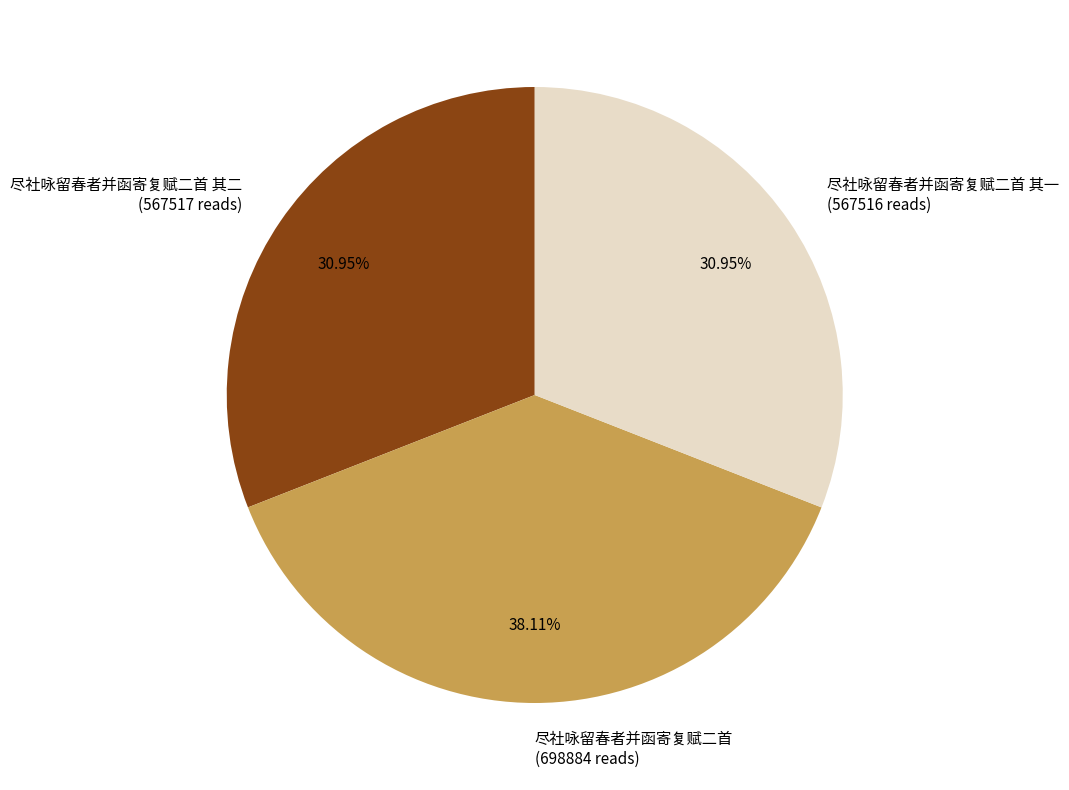

How many segments does this pie chart have?

3